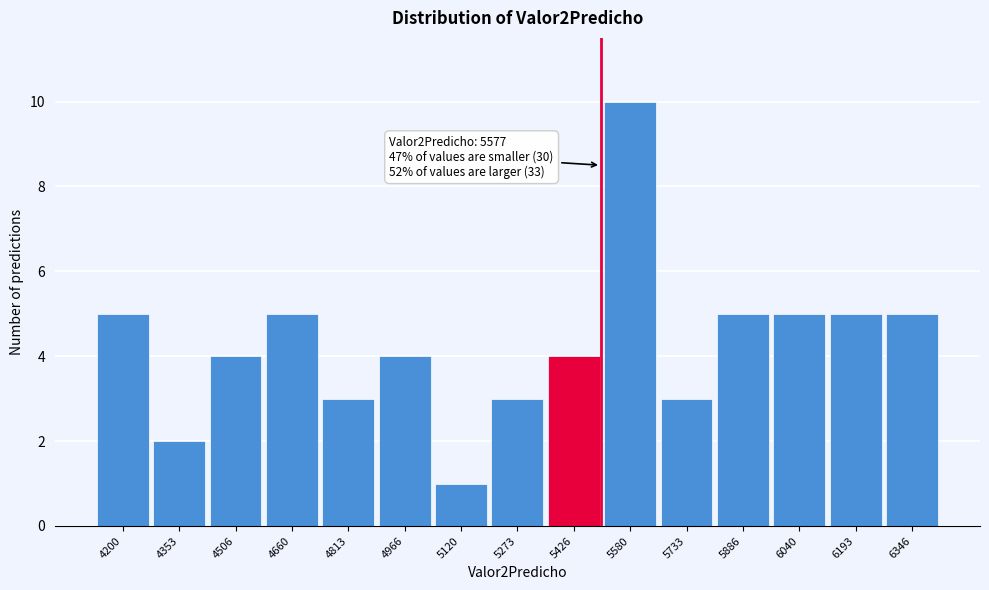

Reading left to right, list all the values displayed in this chart.

5	2	4	5	3	4	1	3	4	10	3	5	5	5	5